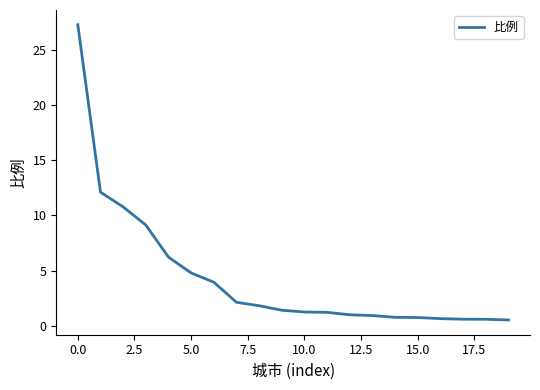

What is the maximum value shown in the chart?

27.3